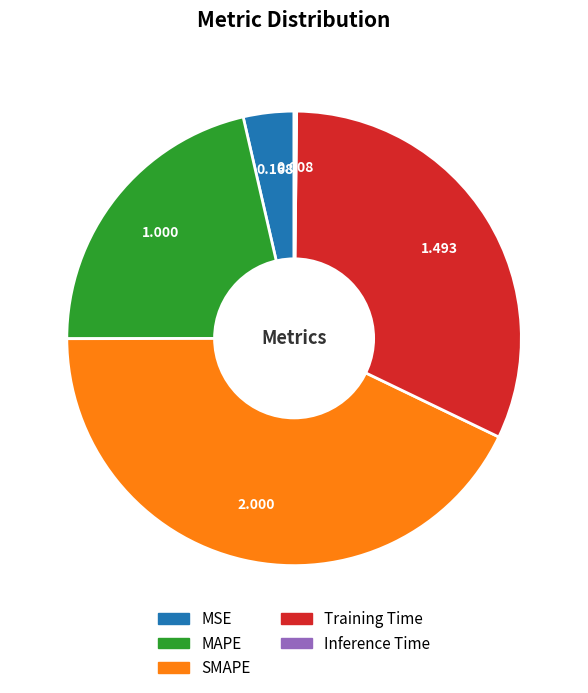

Is there any slice that represents more than half of the pie?

No